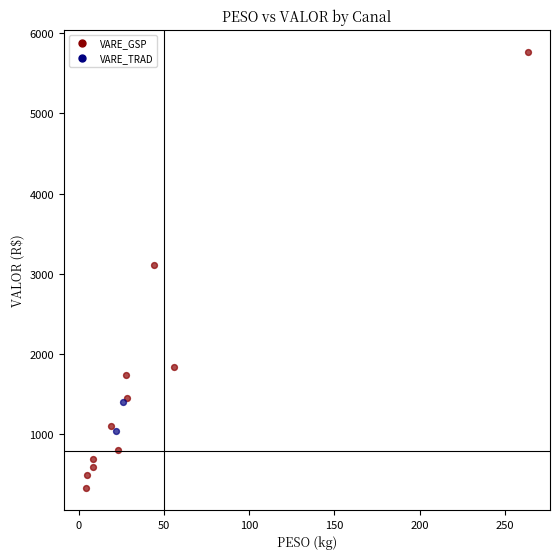

Which series has the widest spread of Y values?

VARE_GSP